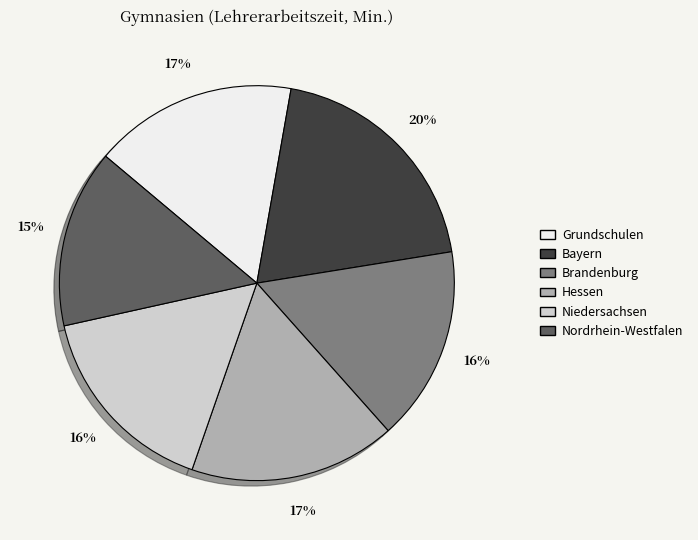

Which category has the biggest portion of the pie?

Bayern